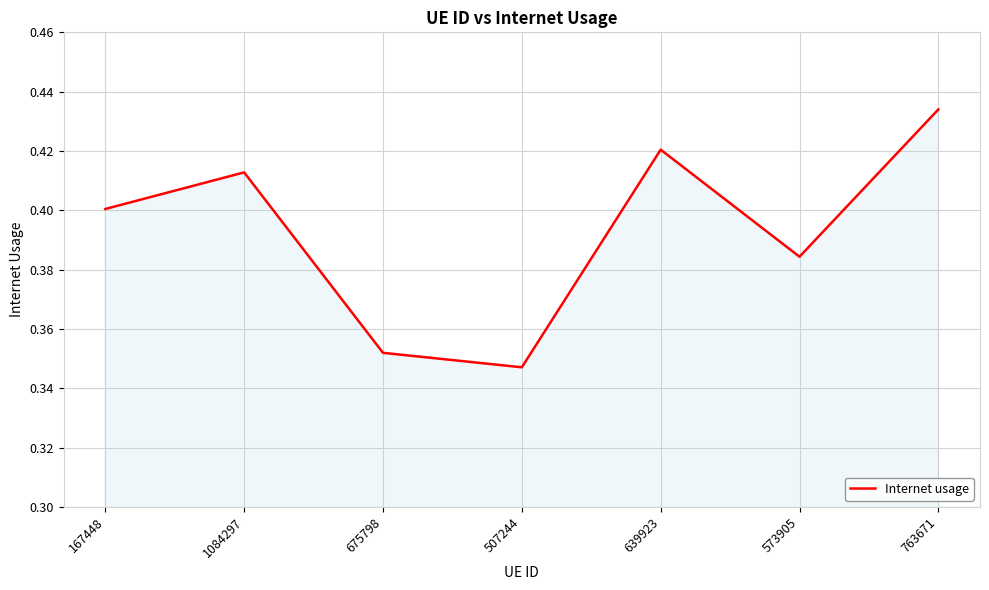

Which label corresponds to the largest value in the chart?

763671